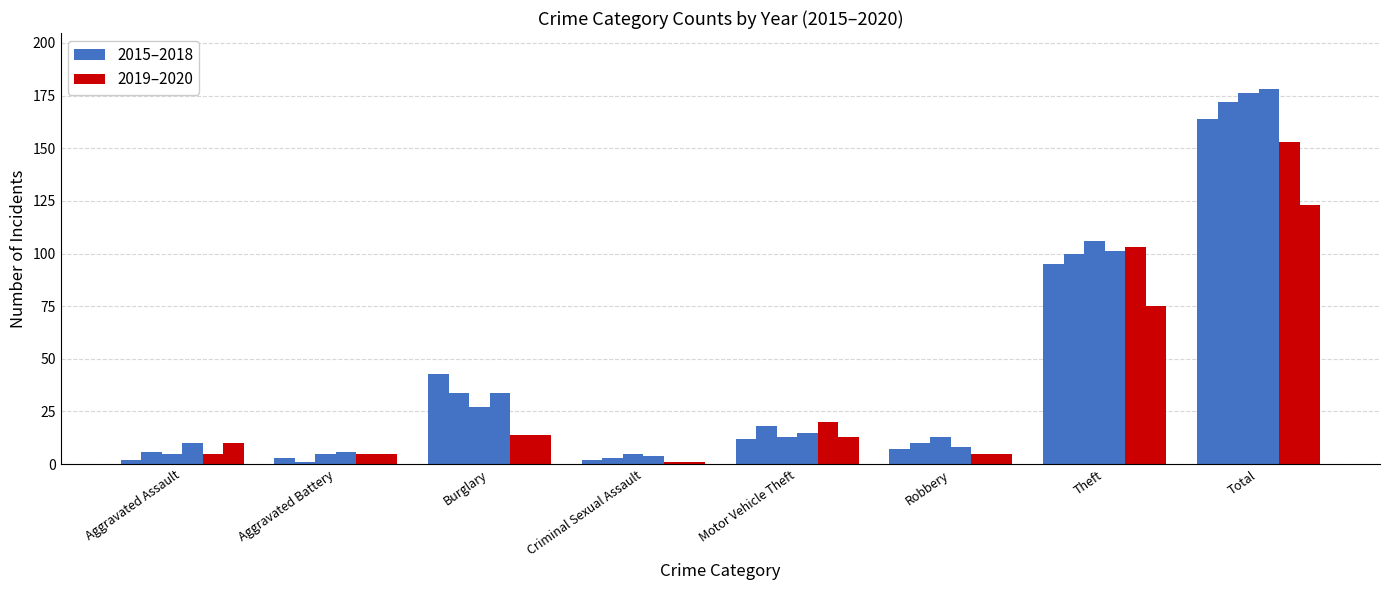

Which category has the highest value in the 2019 (Prediction) series?

Total